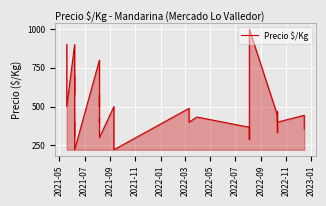

What is the difference between the maximum and second lowest values?

778